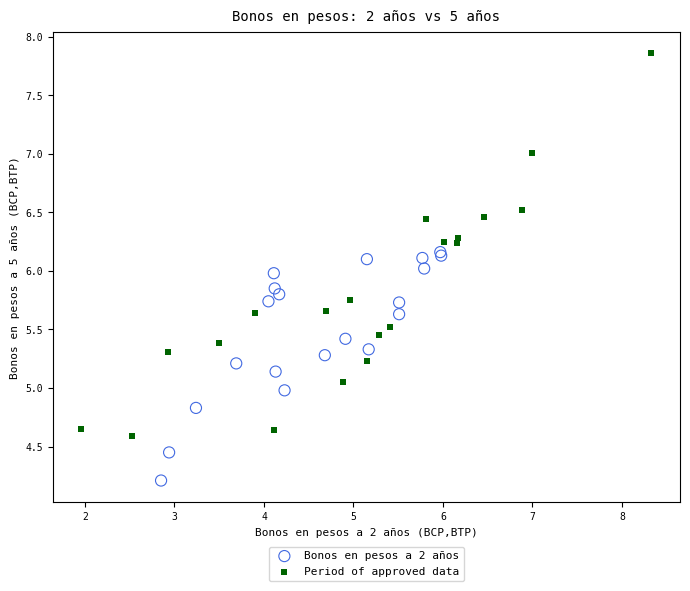

Which series contains the highest Y value?

Period of approved data